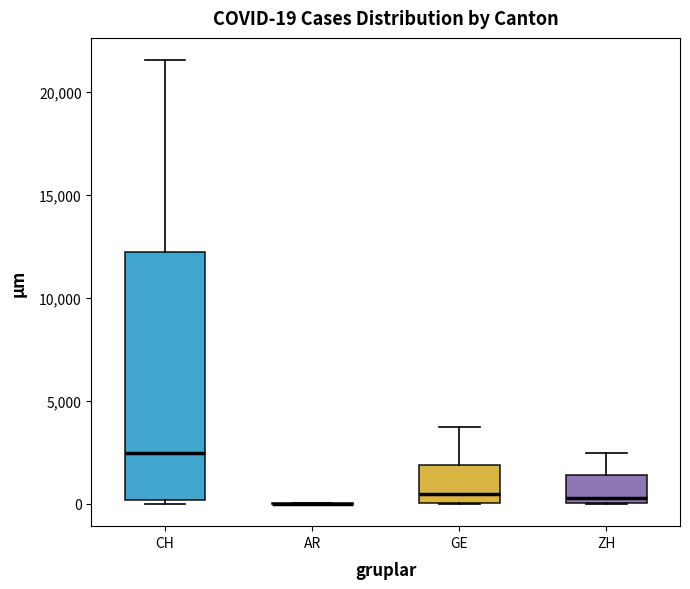

Comparing the boxes themselves (not the whiskers), which one is the tallest?

CH